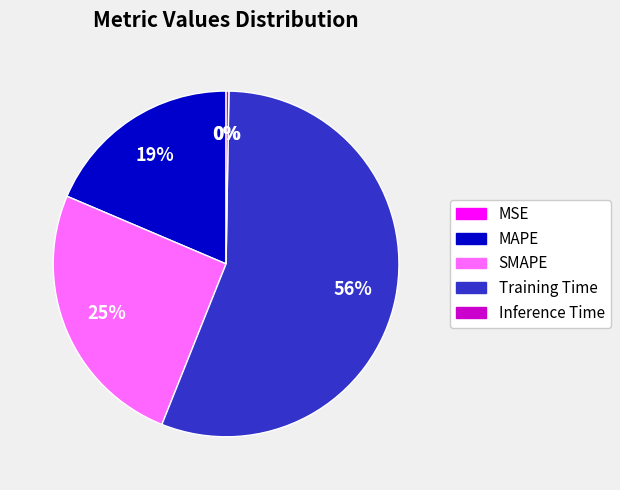

Which slice is the largest?

Training Time